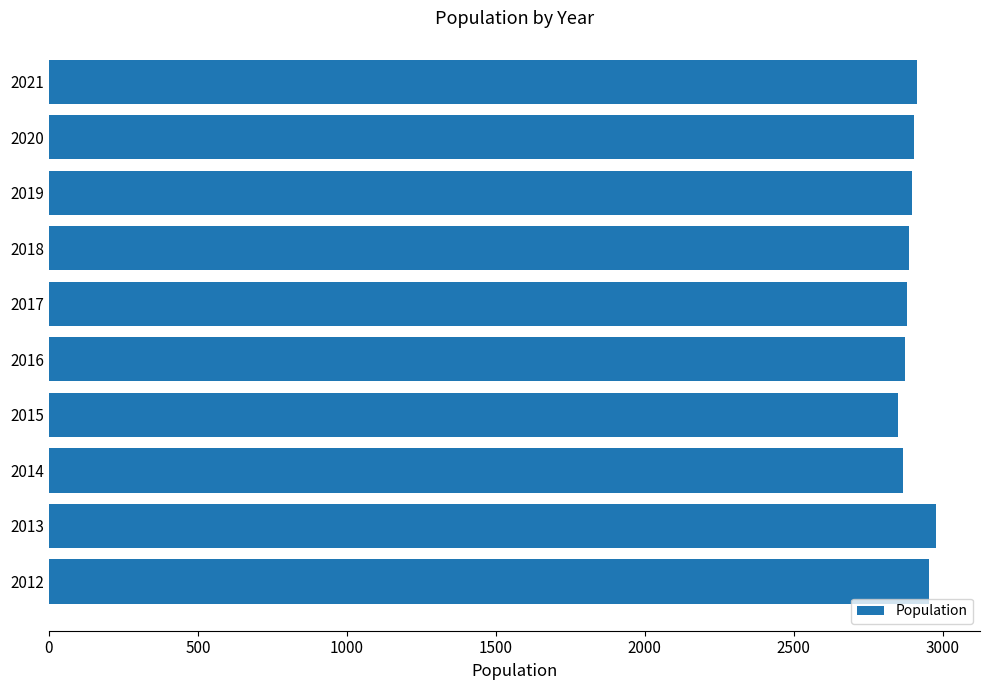

What is the smallest value displayed?

2850